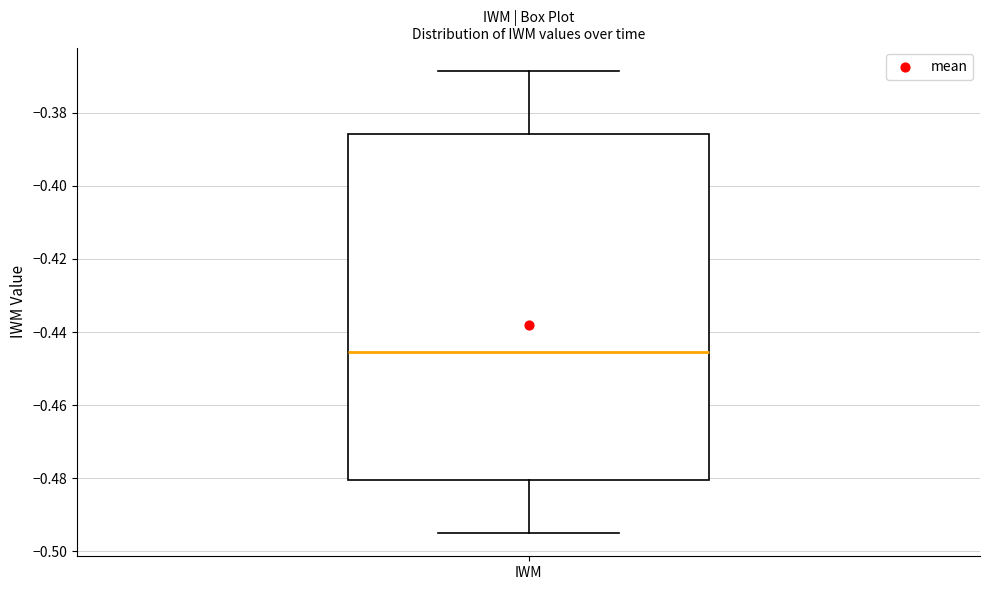

Transcribe this box plot: give where the median line is, the range the box spans, and where the two whiskers end, as read against the y-axis. The values are not printed on the chart, so give them approximately, as read against the axis.

median -0.446, box -0.480 to -0.386, whiskers -0.496 to -0.368